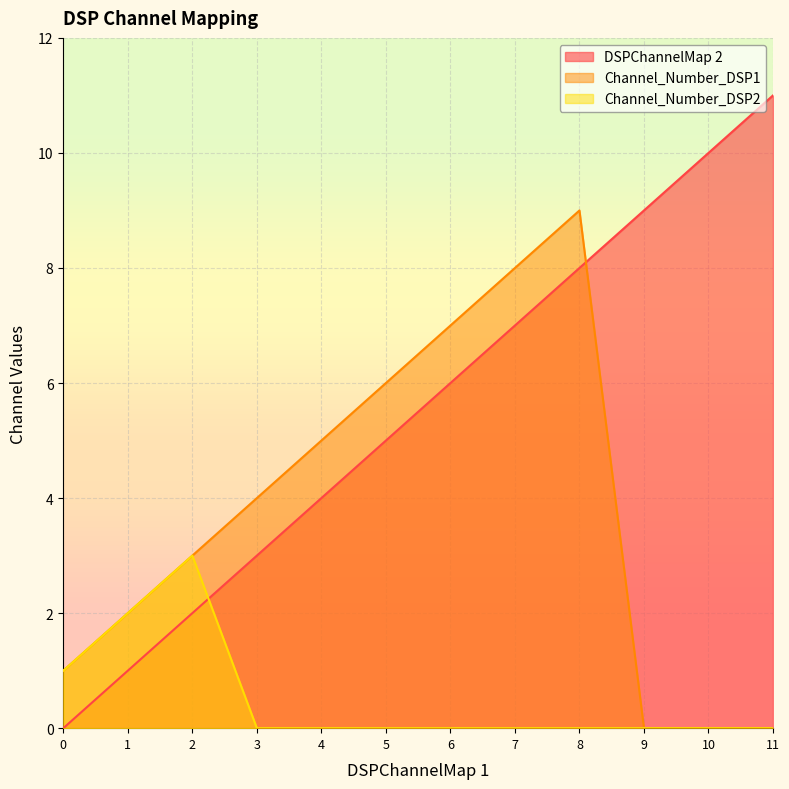

Which category has the highest value across all series?

11